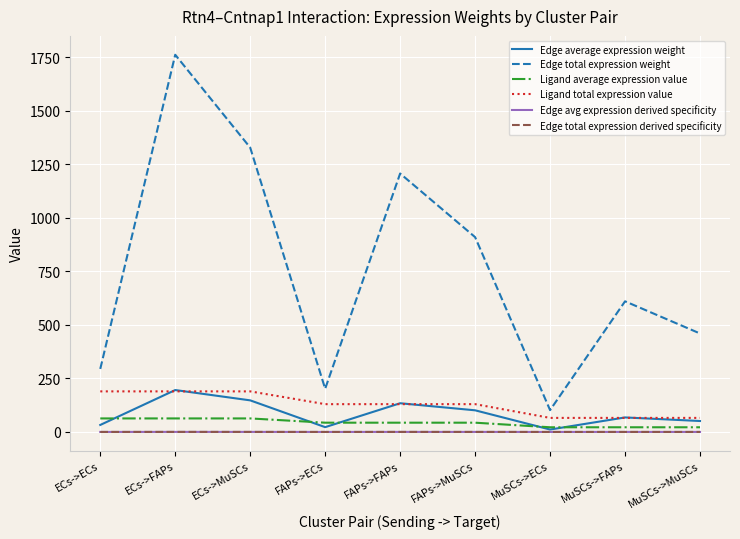

Does the chart have visible grid lines?

Yes